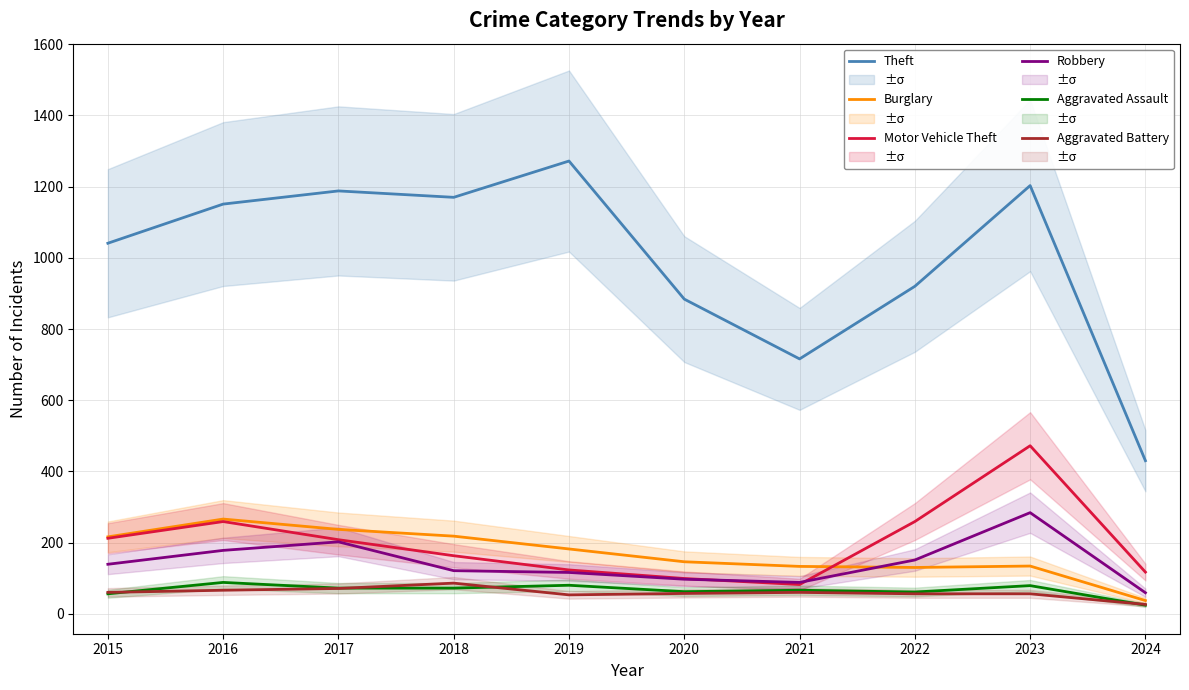

What is the total value across all series at 2024?

693